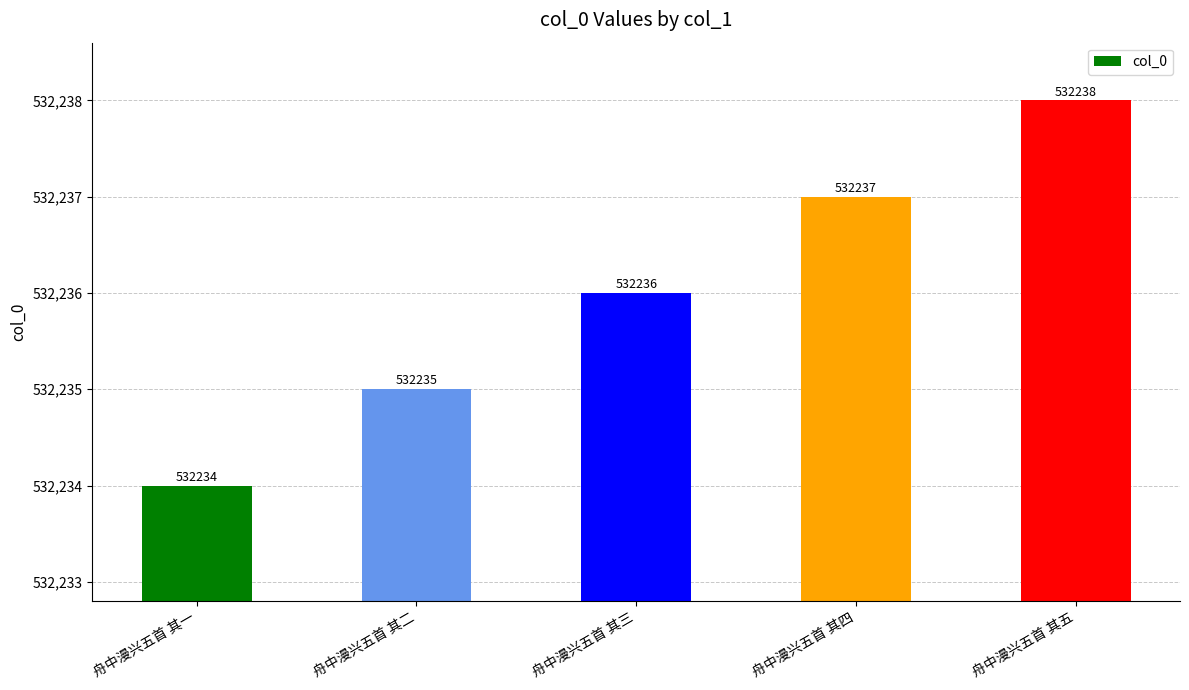

Does the chart contain stacked bars?

No